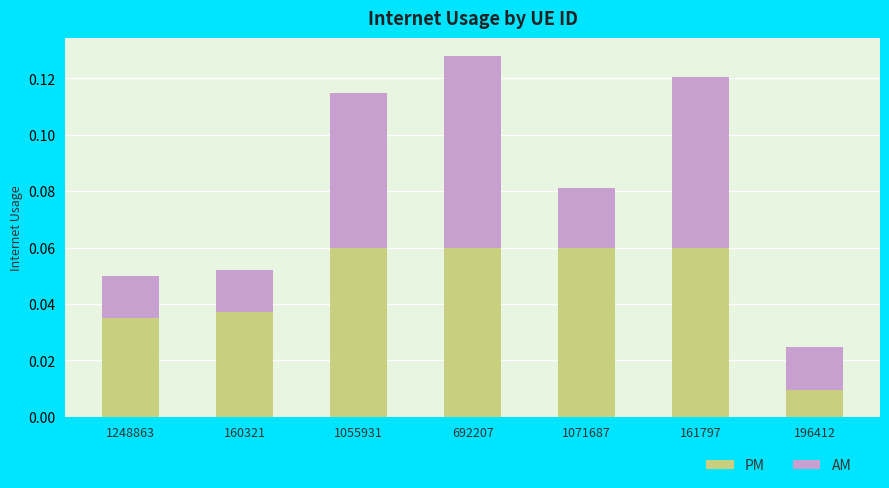

At which category is the sum across all series the highest?

692207